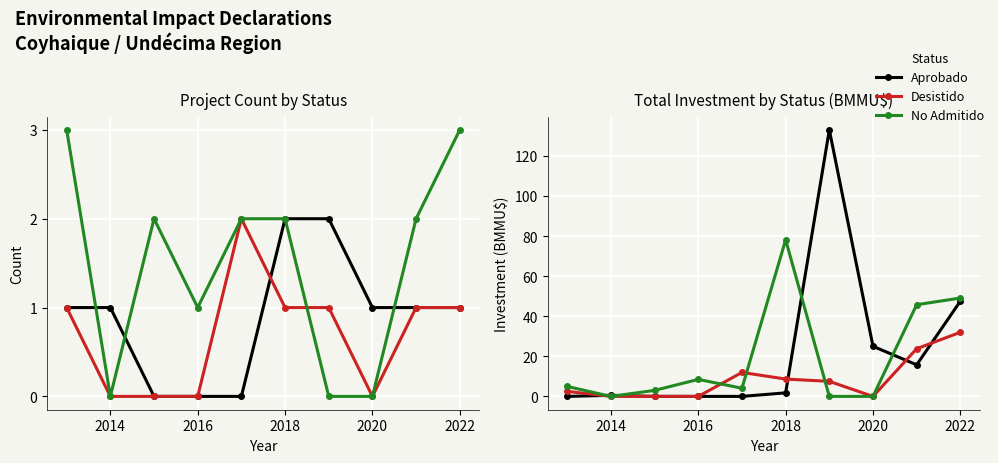

How many values in Desistido are above zero?

6